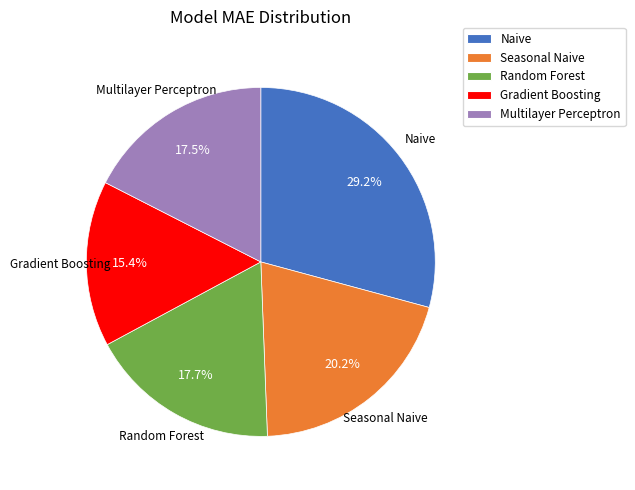

Is there a majority slice in this chart?

No